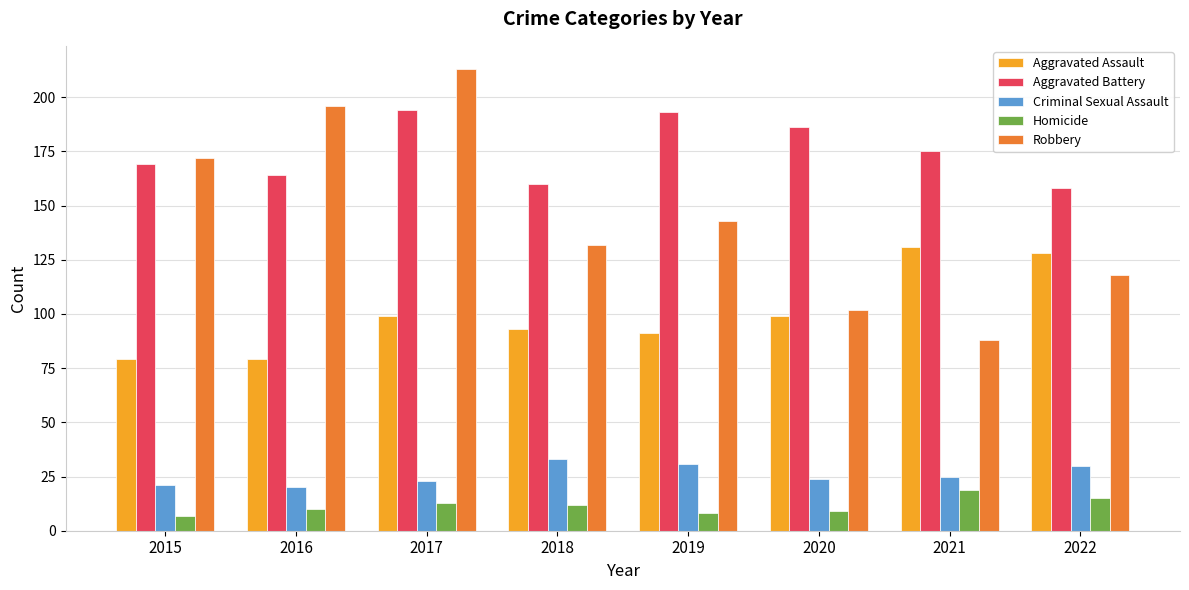

Rank the series at 2019 from lowest to highest value.

Homicide, Criminal Sexual Assault, Aggravated Assault, Robbery, Aggravated Battery